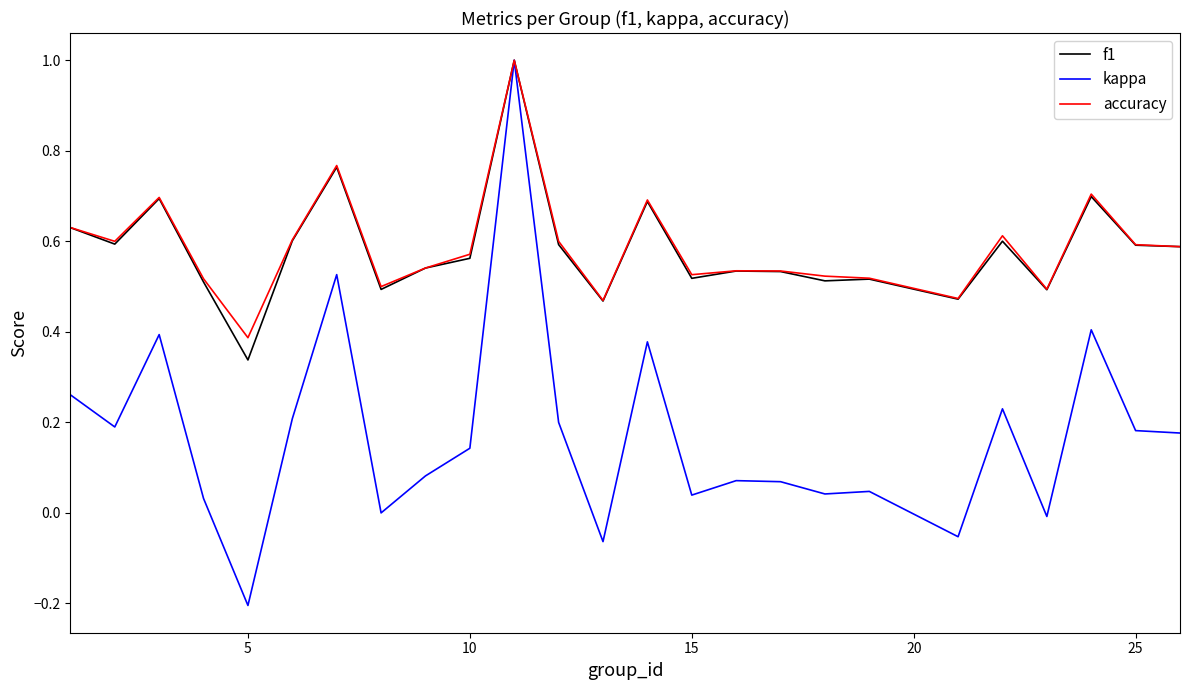

Which series has the largest range (max minus min)?

kappa